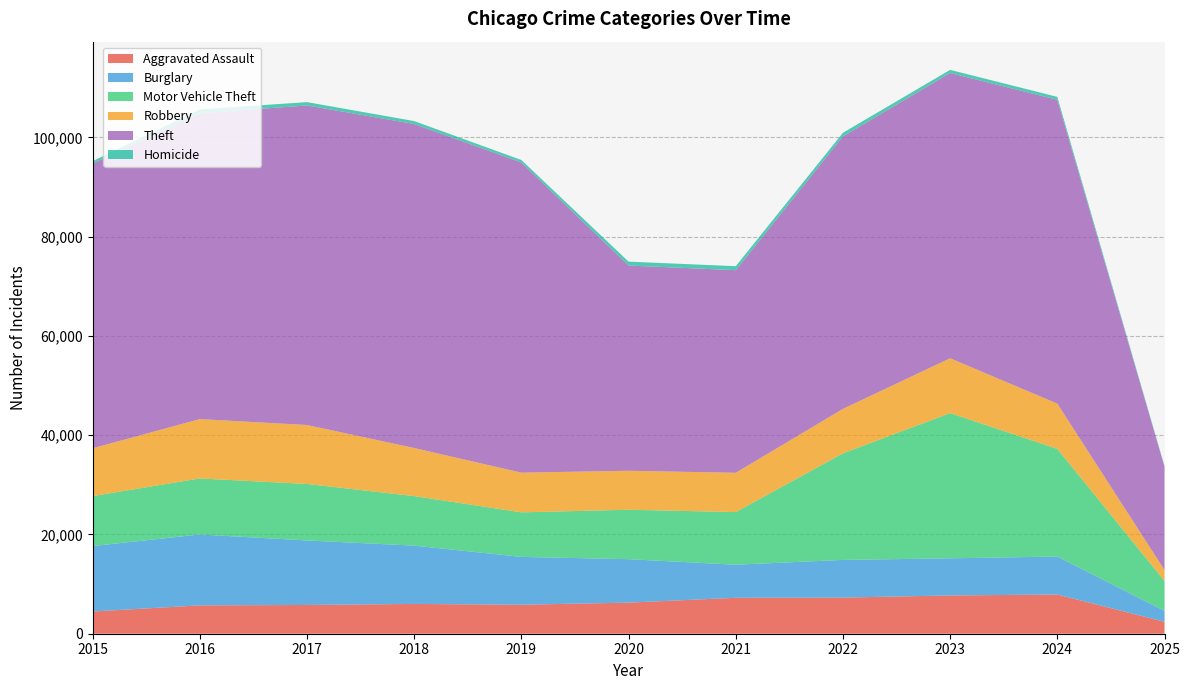

Reading right to left, transcribe all the data shown in this chart.

Aggravated Assault: 2409	7901	7712	7281	7242	6265	5841	6002	5793	5713	4480
Burglary: 2193	7650	7484	7594	6662	8758	9638	11747	13001	14289	13184
Motor Vehicle Theft: 6027	21692	29253	21470	10605	9959	8978	9985	11380	11285	10068
Robbery: 2212	9122	11053	8965	7920	7855	7995	9681	11881	11960	9638
Theft: 20805	61218	57481	54897	40820	41349	62498	65289	64386	61623	57352
Homicide: 145	587	630	728	806	787	499	588	672	786	496